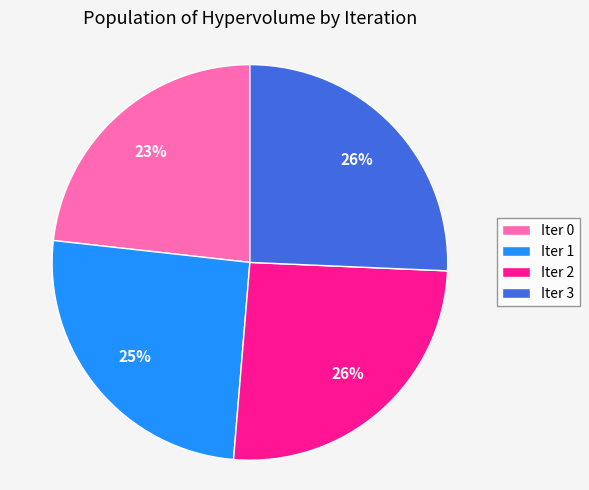

Which category has the smallest portion of the pie?

Iter 0